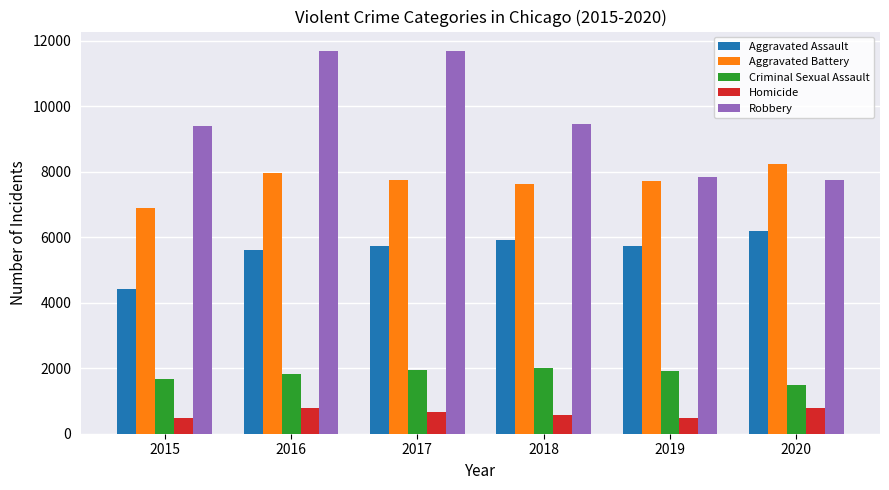

Is it true that Criminal Sexual Assault equals 2011 at 2018?

True